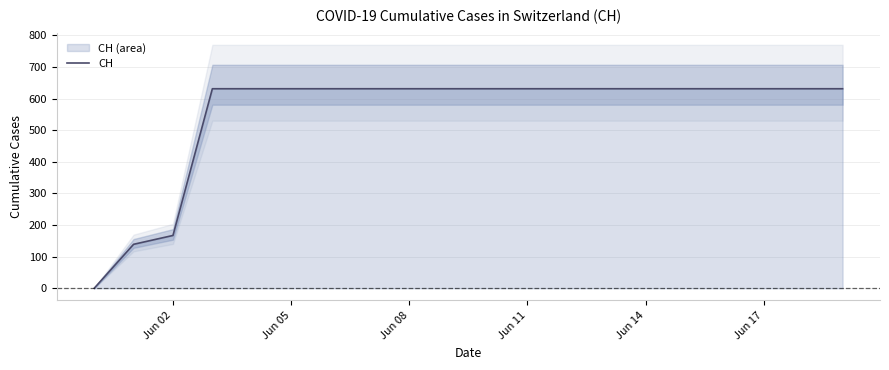

What is the average value?

552